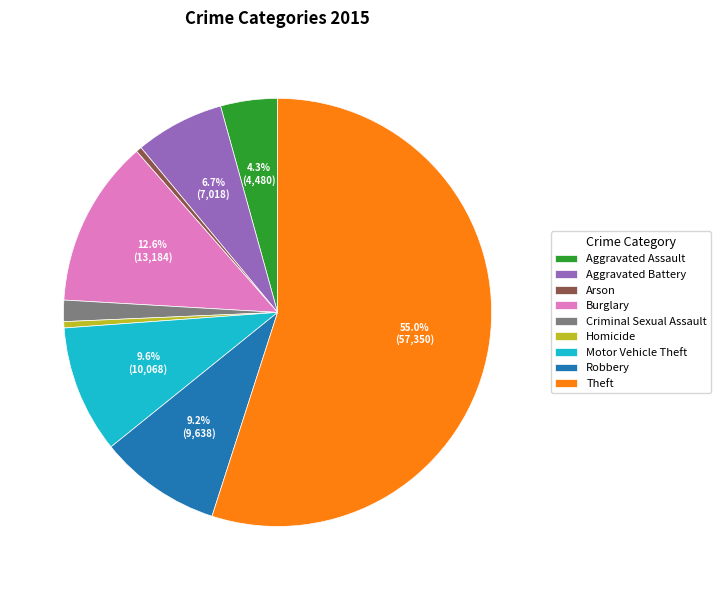

Do Theft and Aggravated Battery together represent more than half of the pie?

Yes